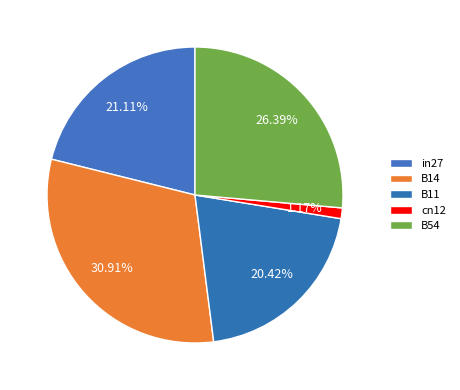

What is the total percentage of B11 and B14?

51.3%